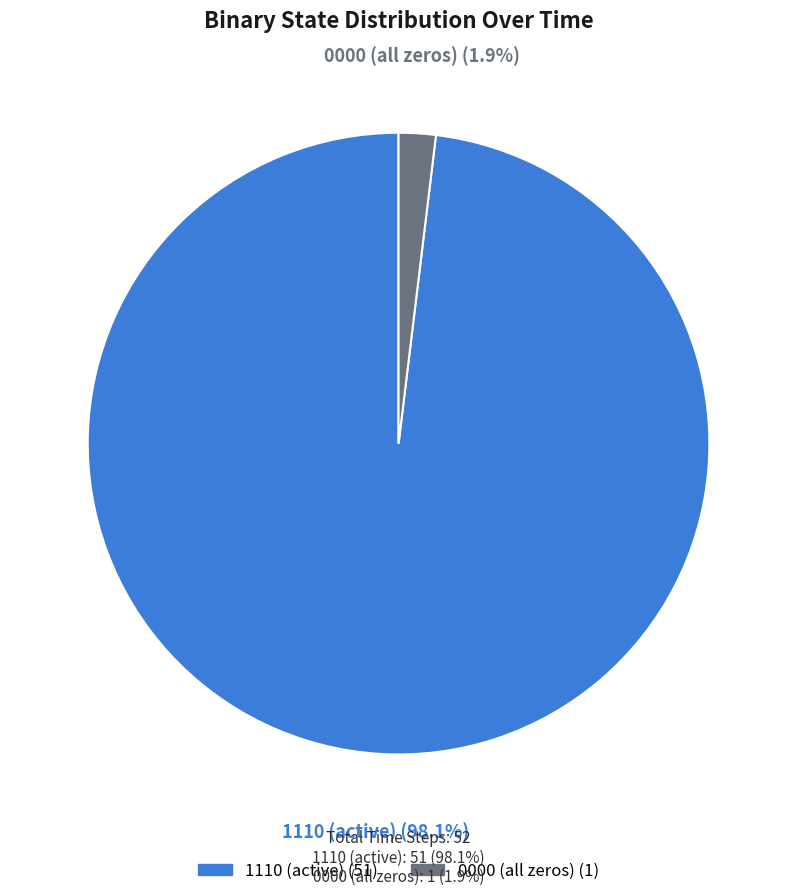

Does any single category account for the majority?

Yes